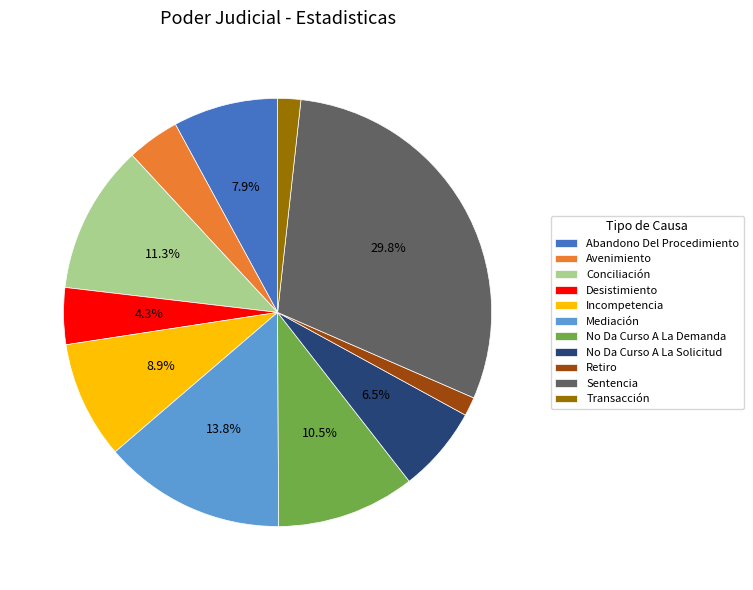

What is the largest slice in the pie chart?

Sentencia